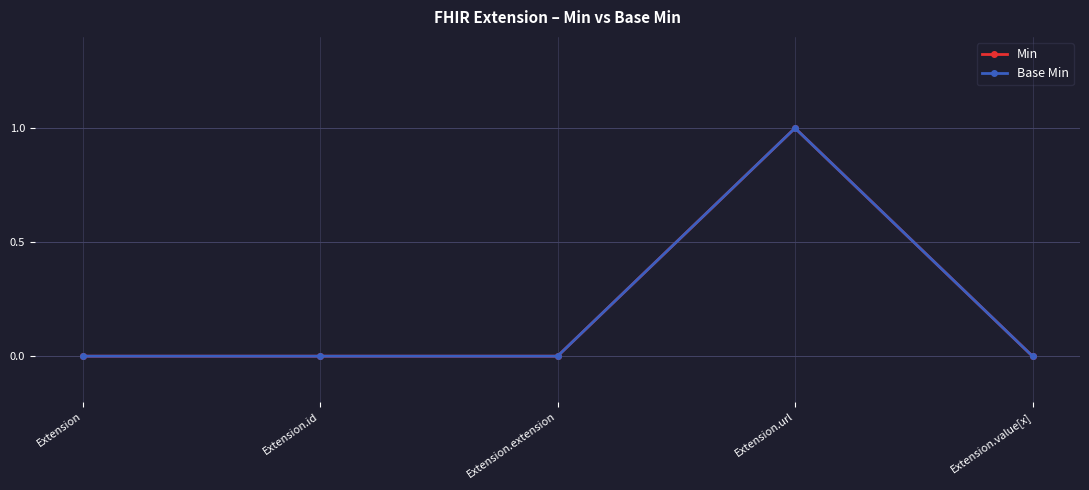

Between Extension.id and Extension.extension, which series saw the biggest shift?

Min